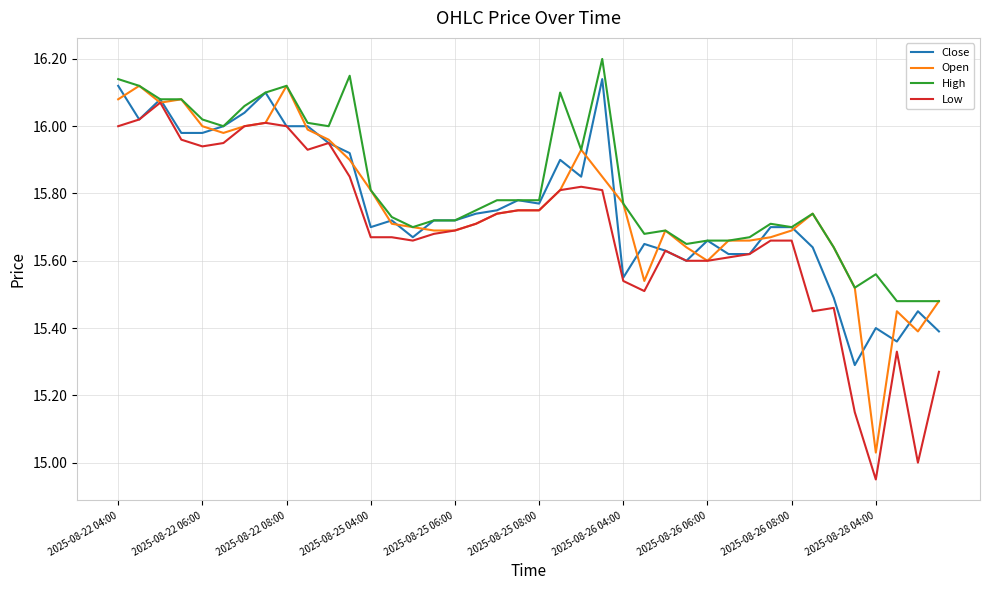

True or false: Close has more than 0 interior local peaks.

True